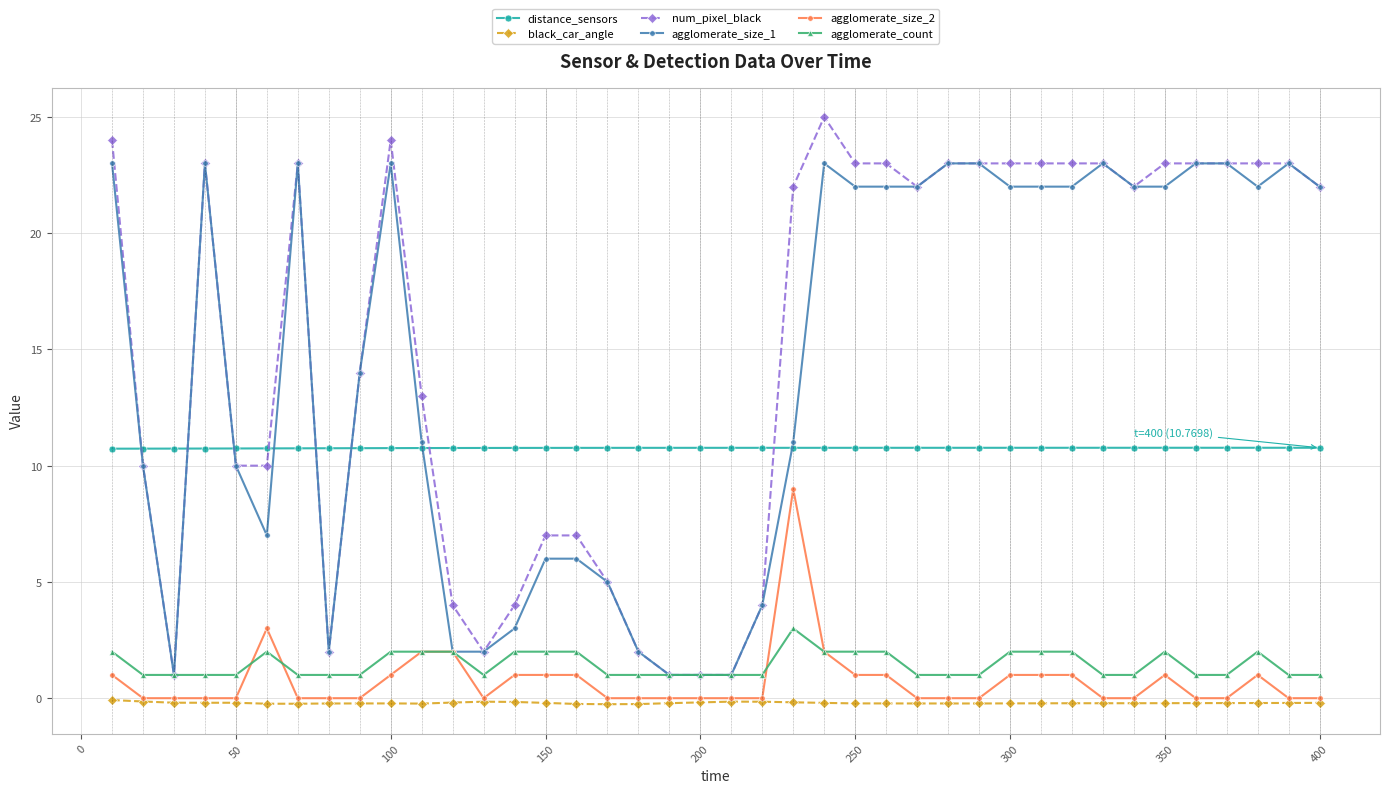

True or false: black_car_angle has more than 0 interior local peaks.

True